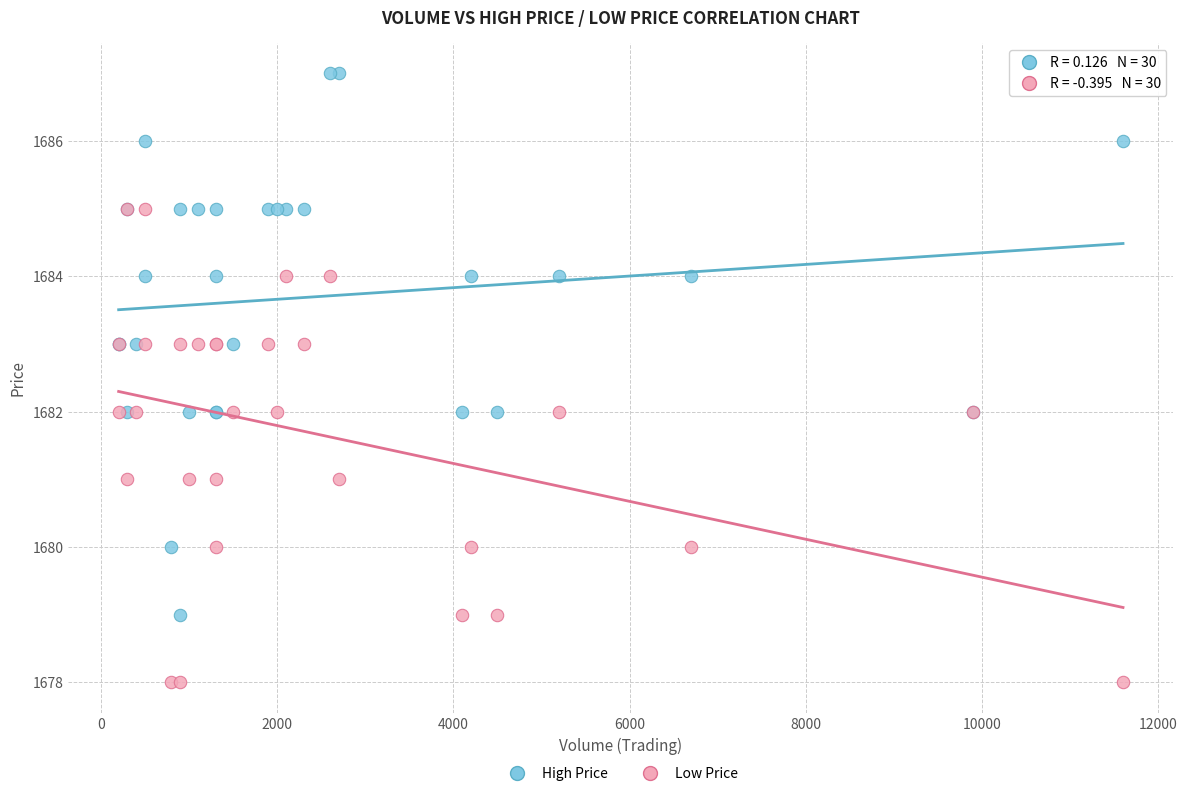

Which series reaches the minimum Y coordinate?

Low Price